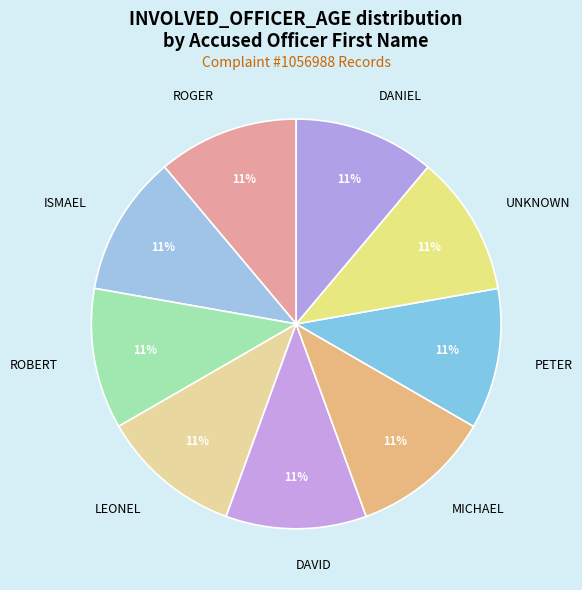

Do DANIEL and ROBERT together represent more than half of the pie?

No